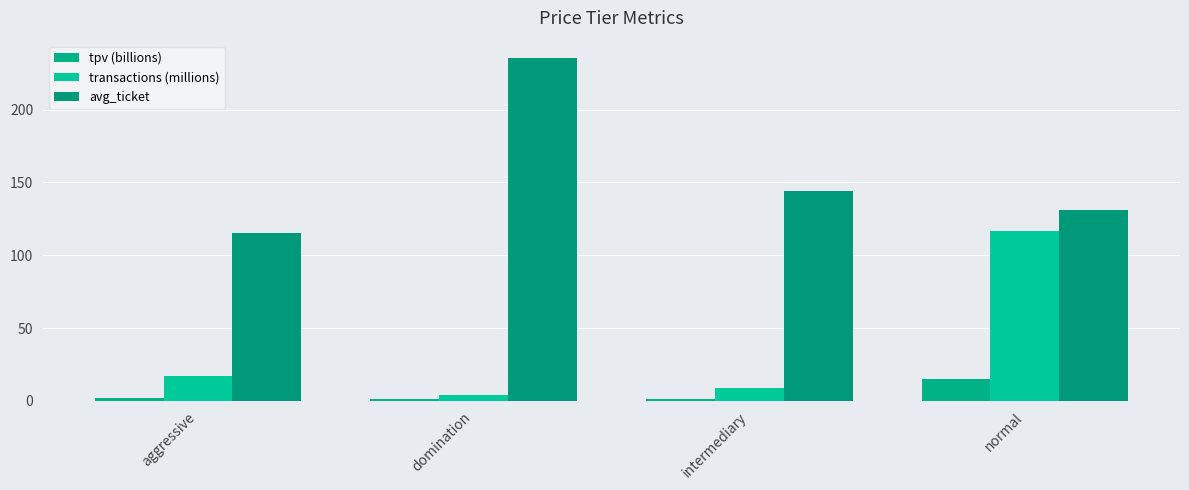

What is the label of the 4th bar from the right?

aggressive